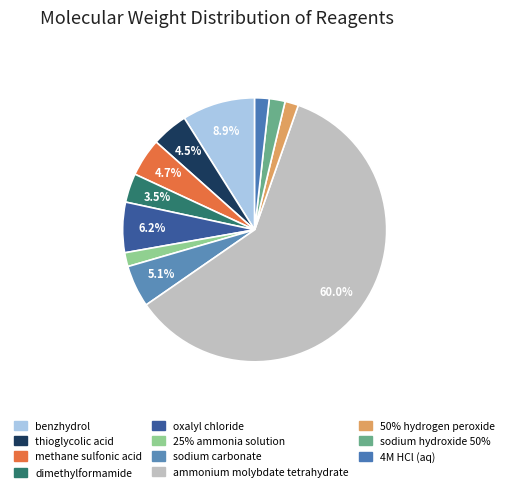

Does ammonium molybdate tetrahydrate represent more than half of the total?

Yes